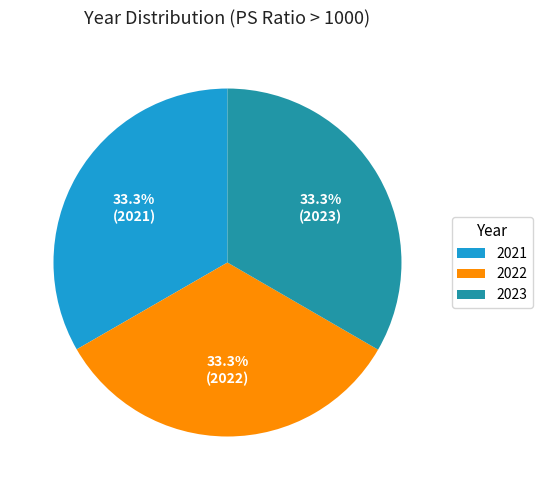

Does 2023 account for over 50% of the chart?

No